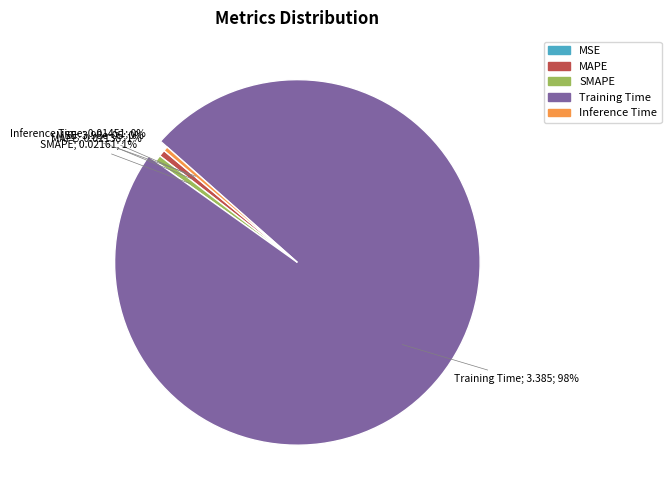

How many slices are in this pie chart?

5